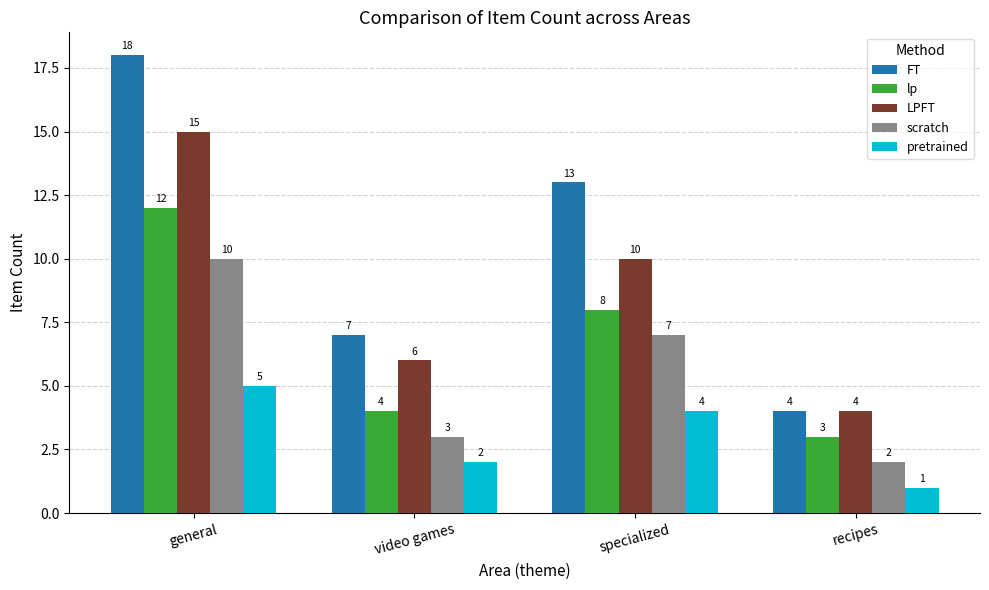

What is the approximate value of FT at general?

18